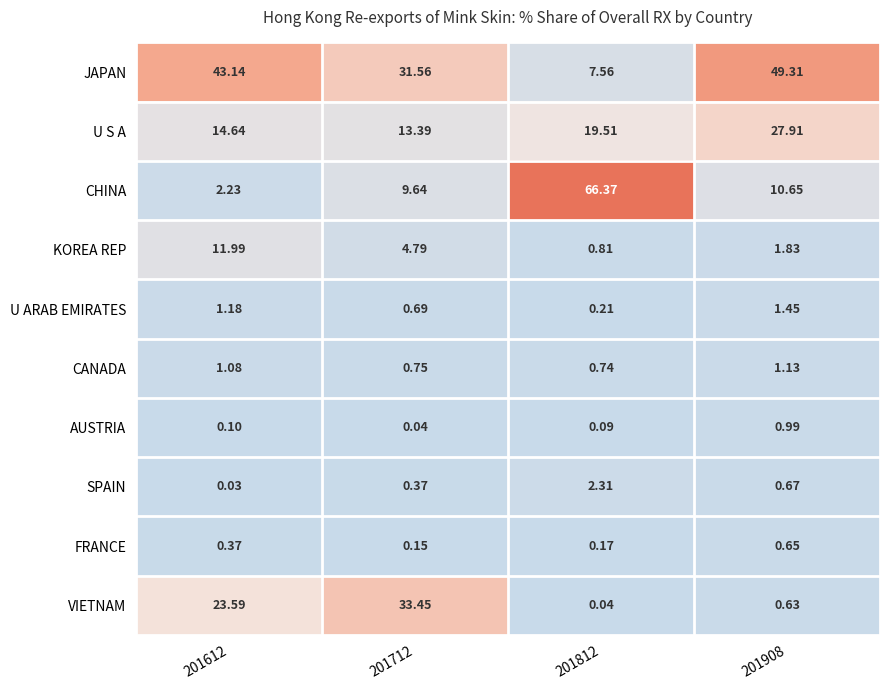

How many data points does each series have?

4